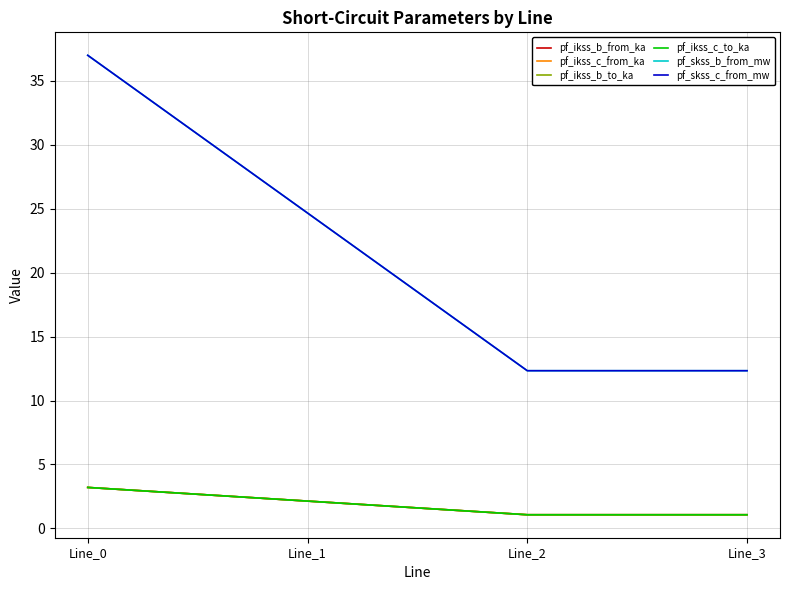

What is the average value of the pf_ikss_b_to_ka series?

1.9